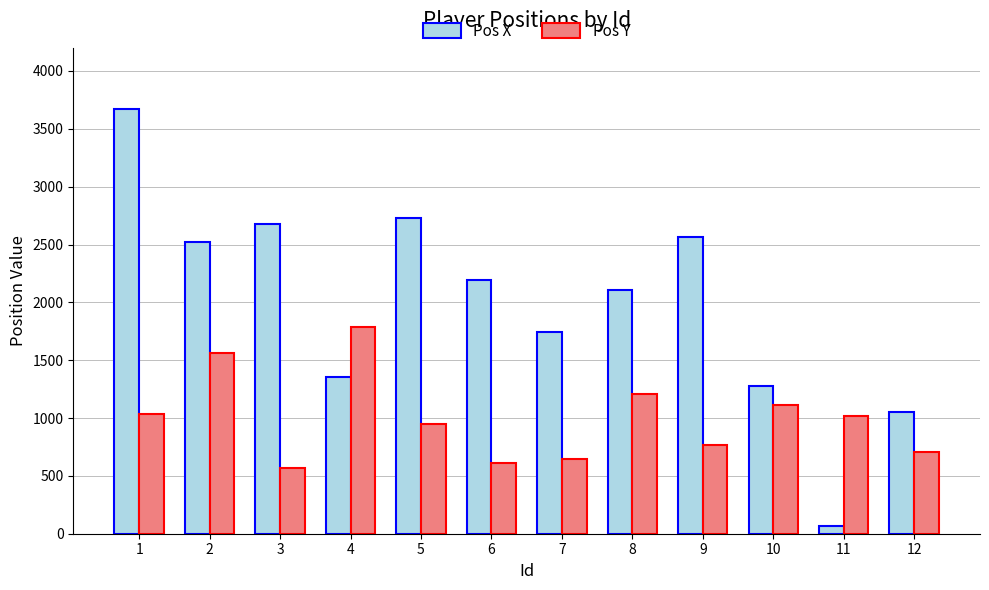

Reading right to left, extract all data points from this chart.

Pos X: 1049.5	66.8	1281.0	2568.2	2104.2	1740.3	2191.3	2731.9	1353.6	2680.8	2520.0	3668.1
Pos Y: 706.9	1017.3	1108.8	767.0	1210.1	642.2	614.5	947.3	1786.1	565.0	1560.2	1036.2